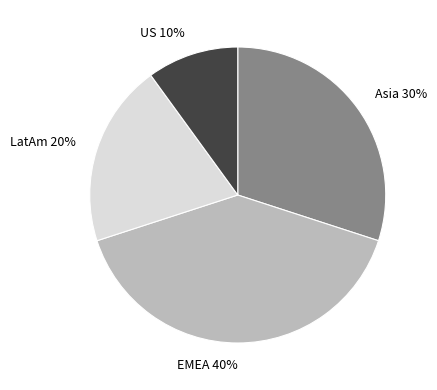

Is there a majority slice in this chart?

No